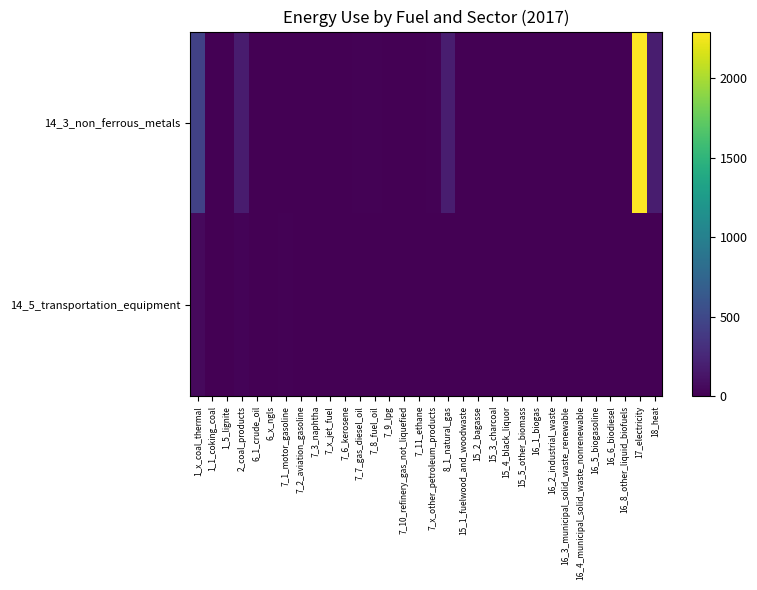

At which category is the sum across all series the highest?

17_electricity